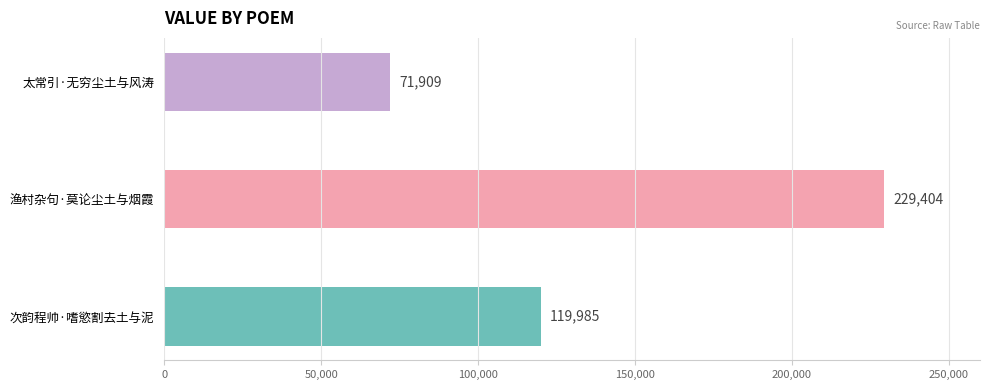

What is the value of the 2nd bar from the left?

229404